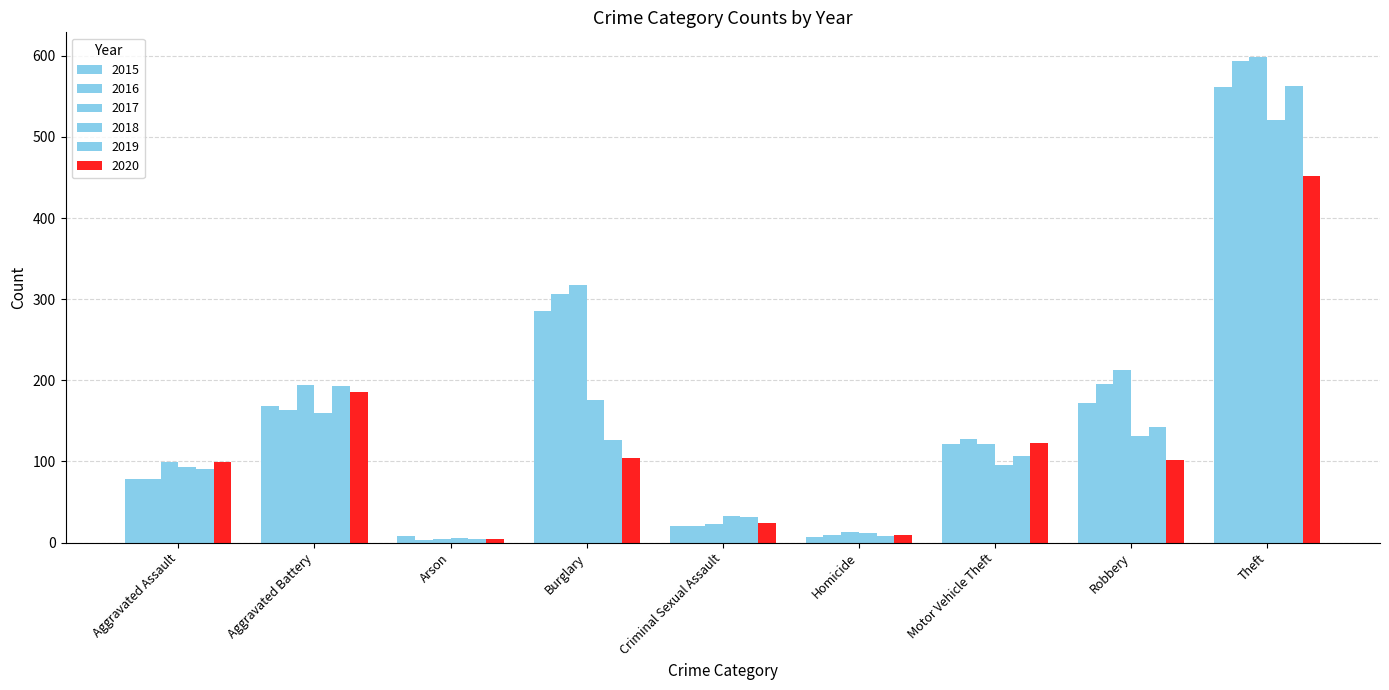

What is the sum of all 2015 values?

1424